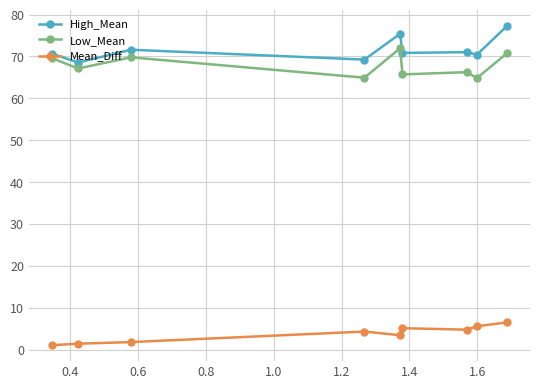

What is the minimum value shown in the chart?

1.1